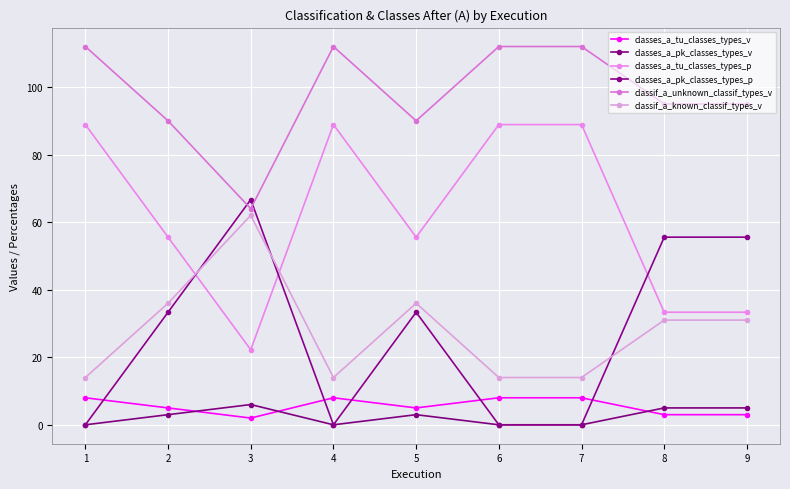

At which category does the chart reach its minimum across all series?

1